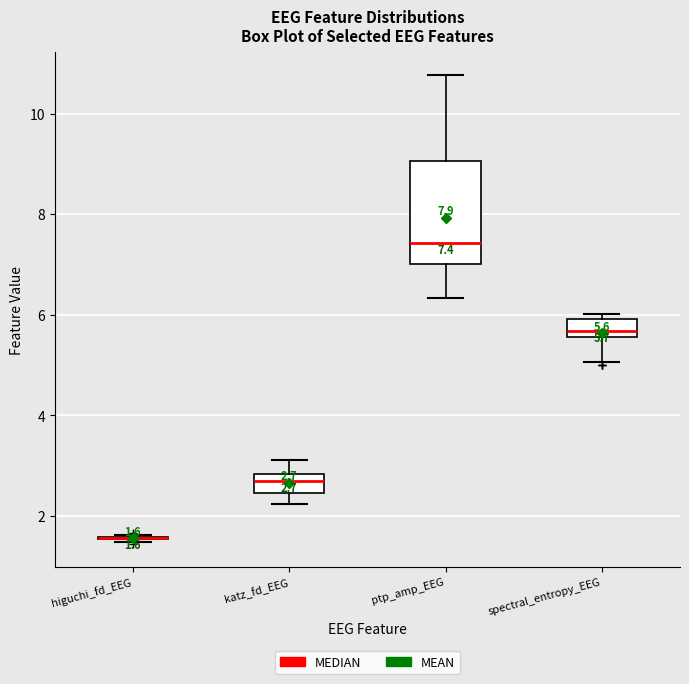

Comparing the boxes themselves (not the whiskers), which one is the tallest?

ptp_amp_EEG